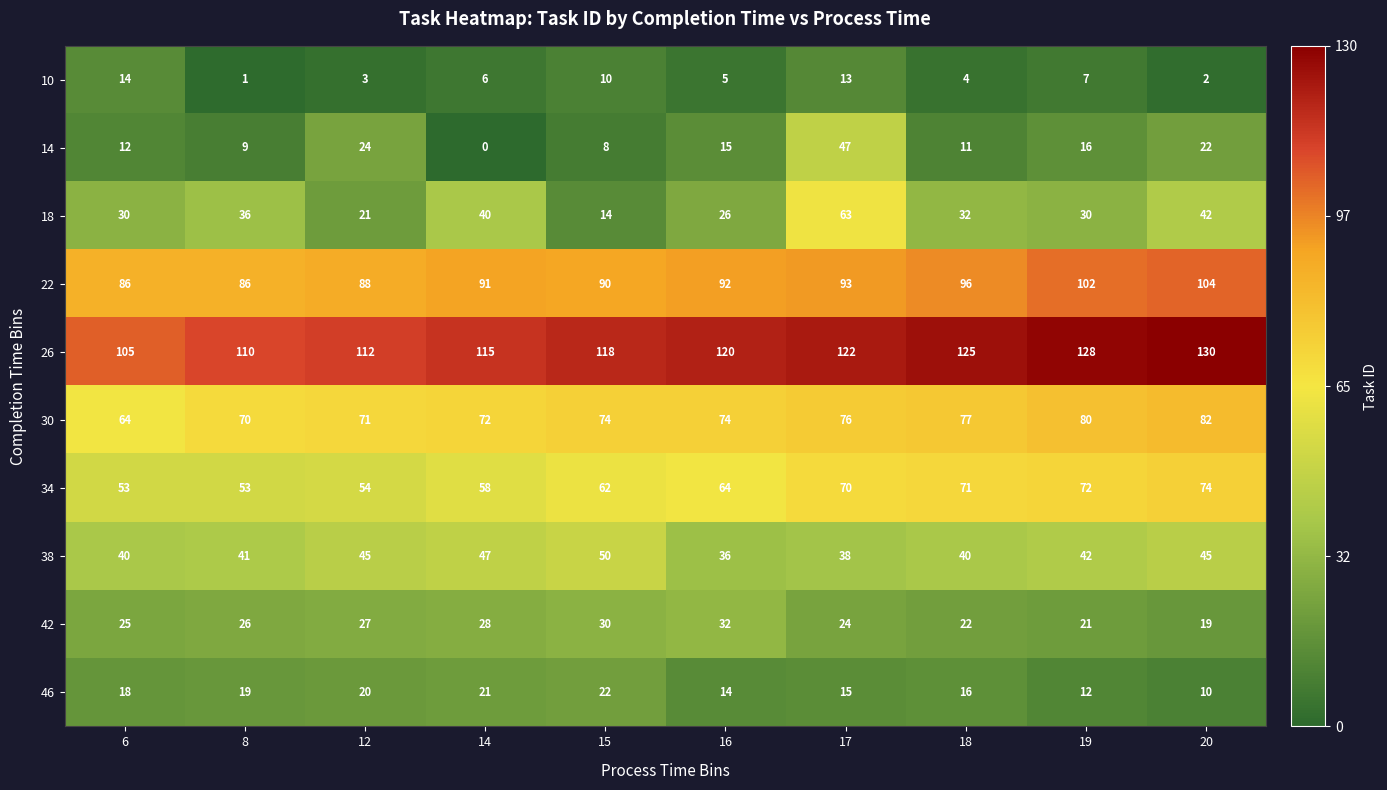

What is the total value across all series at 6?

447